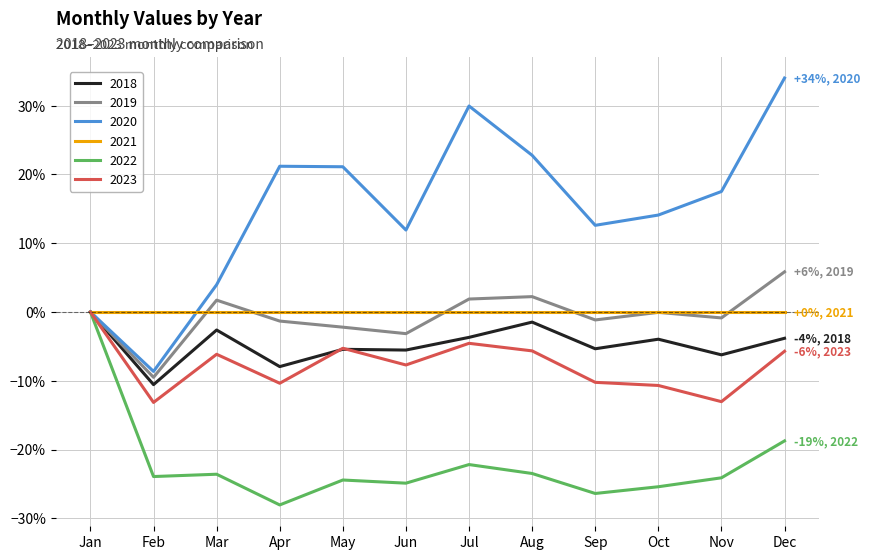

What is the approximate value of 2019 at Oct?

-0.1